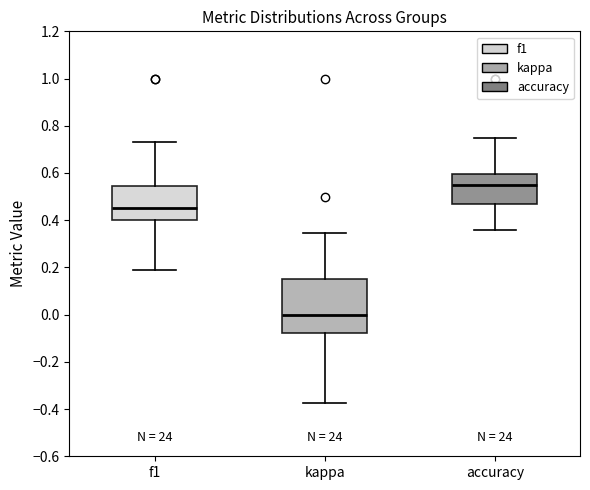

Reading left to right, transcribe this box plot: for each box, give where its median line is, the range the box spans, and where its two whiskers end, as read against the y-axis. The values are not printed on the chart, so give them approximately, as read against the axis.

f1: median 0.46, box 0.40 to 0.54, whiskers 0.18 to 0.74
kappa: median 0.00, box -0.08 to 0.16, whiskers -0.38 to 0.34
accuracy: median 0.56, box 0.46 to 0.60, whiskers 0.36 to 0.76